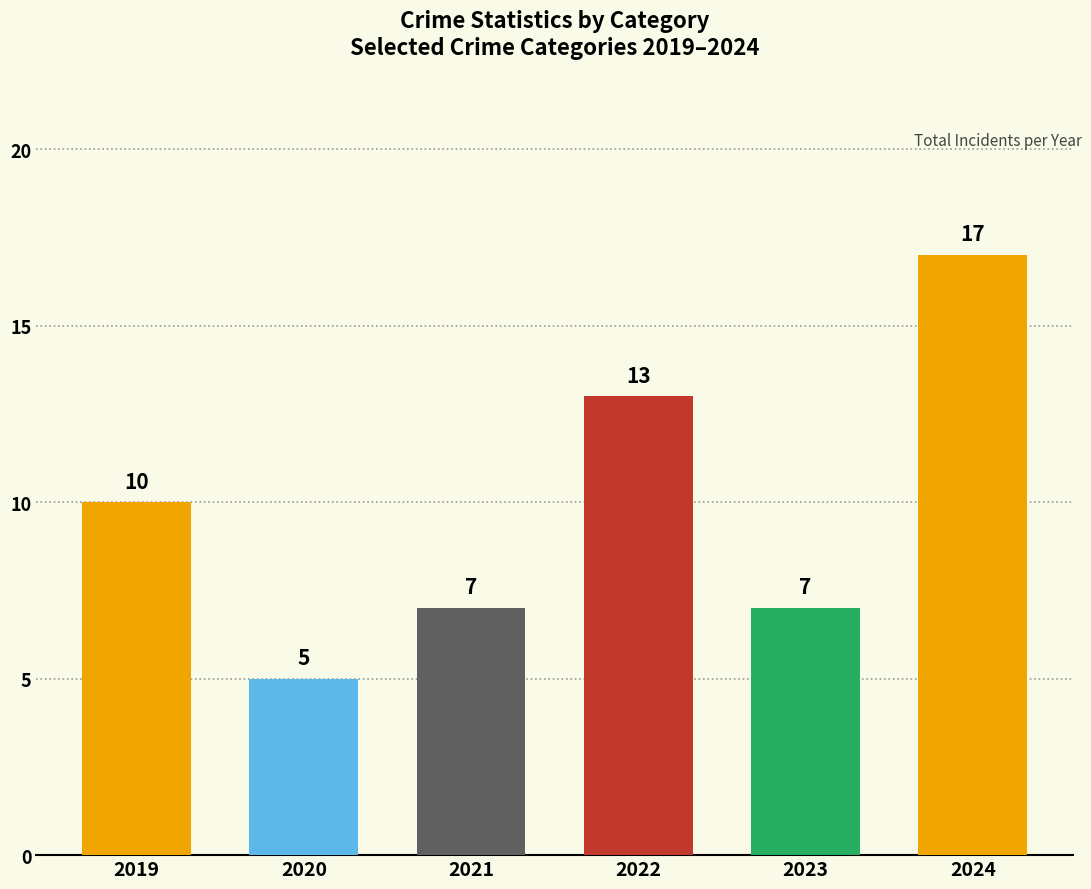

How many bars are there in total?

6